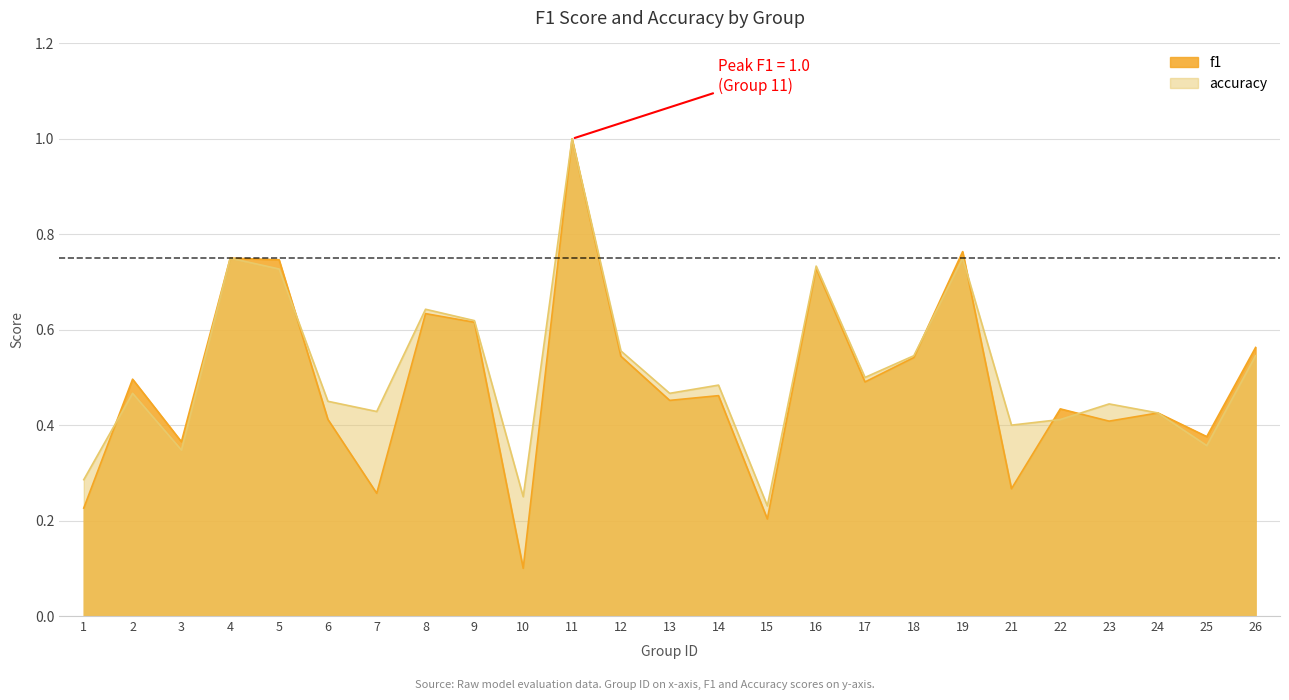

How many intersections are there between accuracy and f1?

6